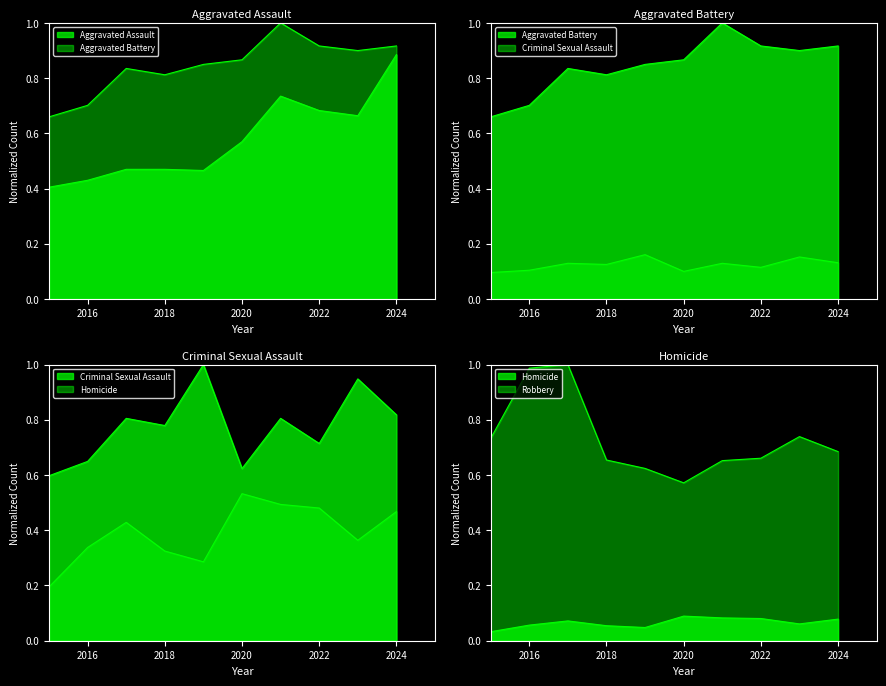

What is the sum of the Criminal Sexual Assault values at 2024 and 2015?

0.2